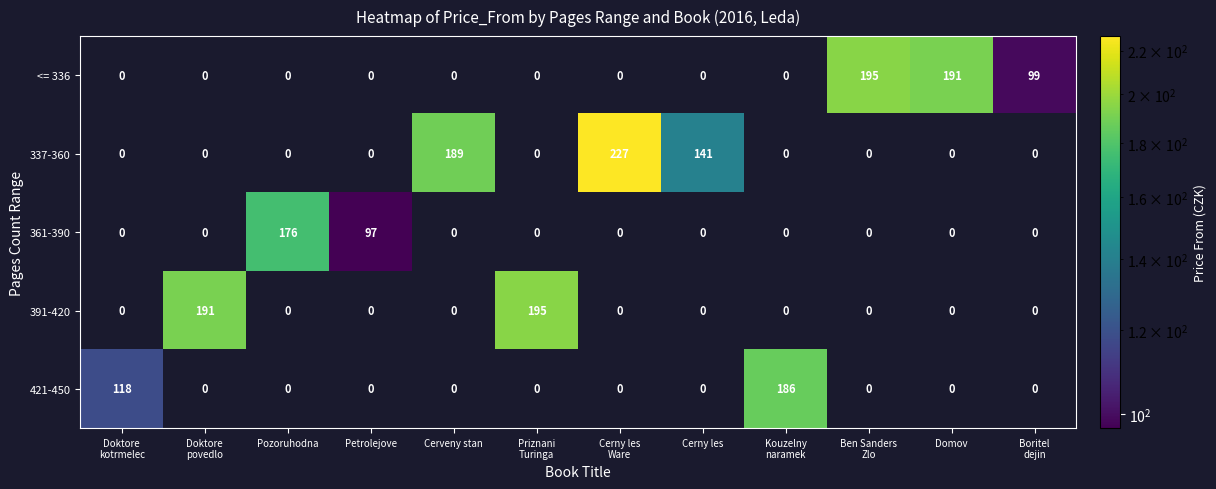

What is the total value across all series at Kouzelny
naramek?

186